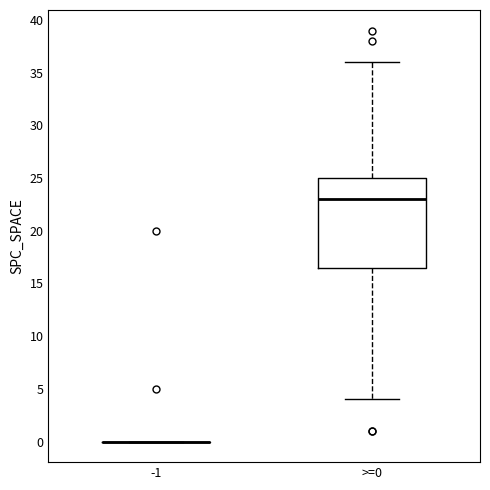

Reading left to right, transcribe this box plot: for each box, give where its median line is, the range the box spans, and where its two whiskers end, as read against the y-axis. The values are not printed on the chart, so give them approximately, as read against the axis.

-1: box collapsed to a line at 0.0, whiskers 0.0 to 0.0
>=0: median 23.0, box 16.5 to 25.0, whiskers 4.0 to 36.0